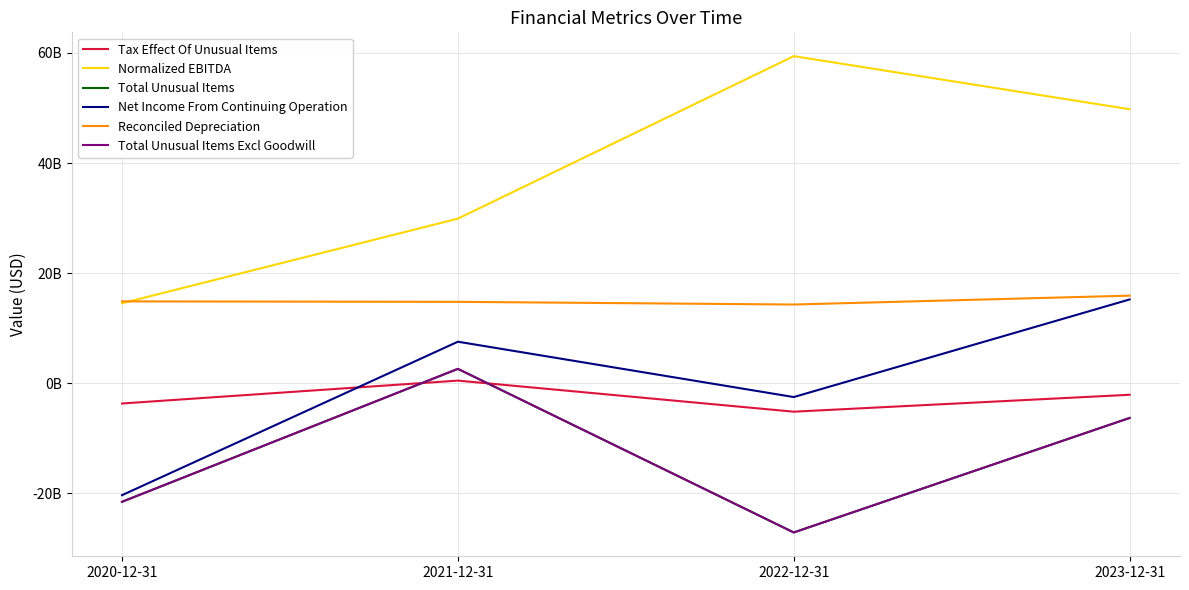

The Reconciled Depreciation series shows 24050623799 at 2023-12-31. True or false?

False